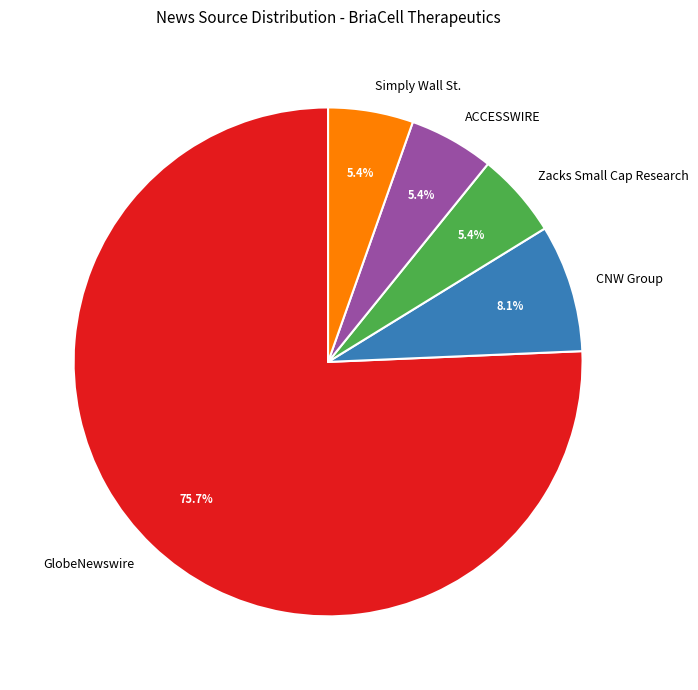

What is the largest slice in the pie chart?

GlobeNewswire